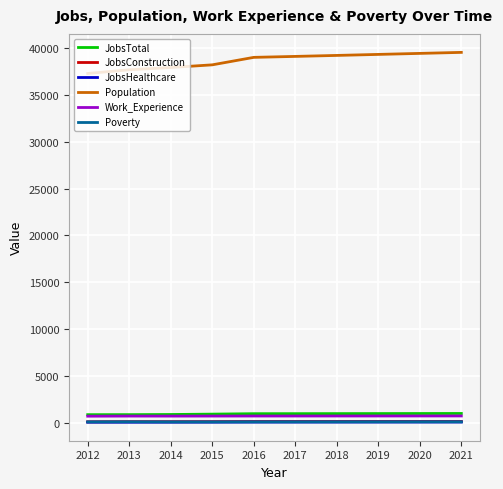

The Population series shows 39084 at 2017. True or false?

True